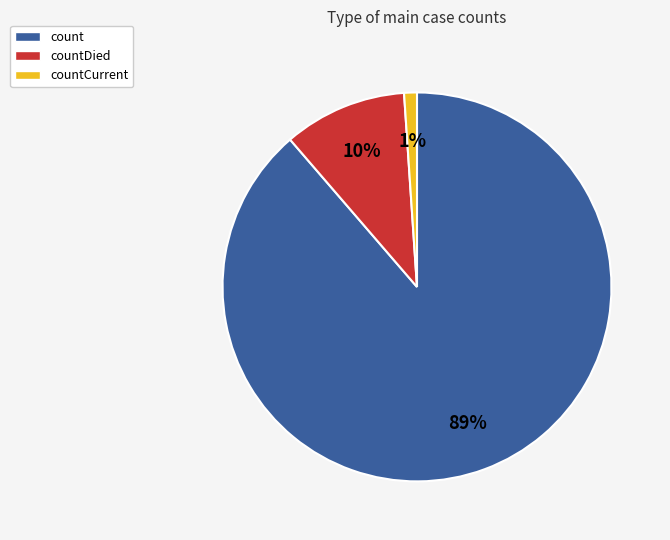

Which slice is the smallest?

countCurrent